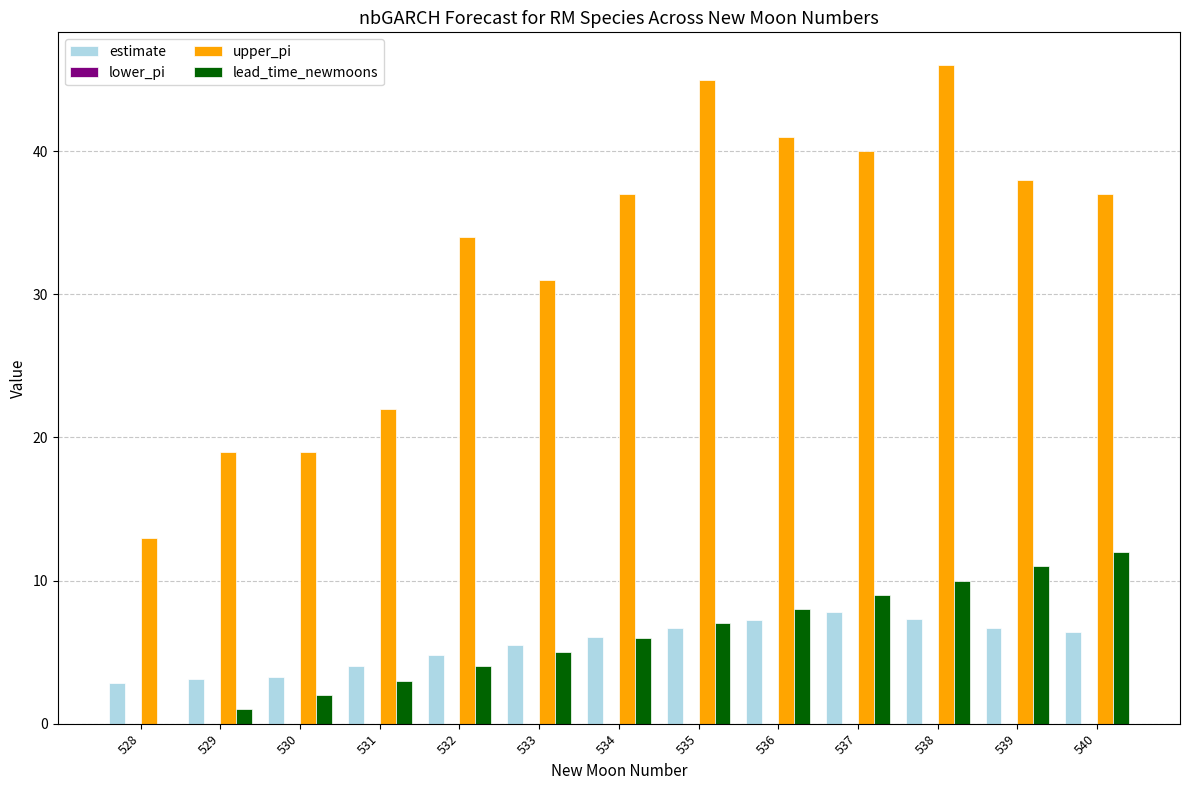

Count the number of categories in the chart.

13